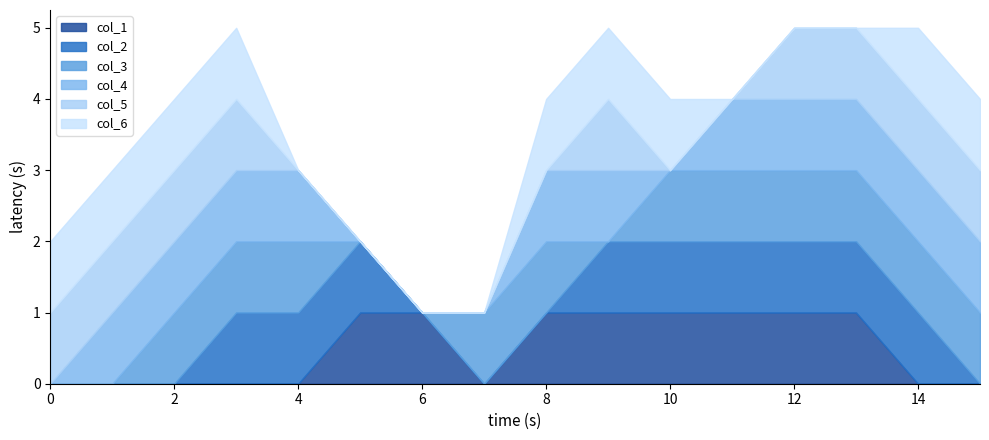

At how many categories does at least one series exceed 0?

16